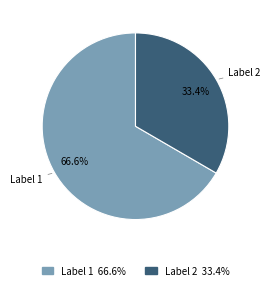

Does Label 2 represent more than half of the total?

No